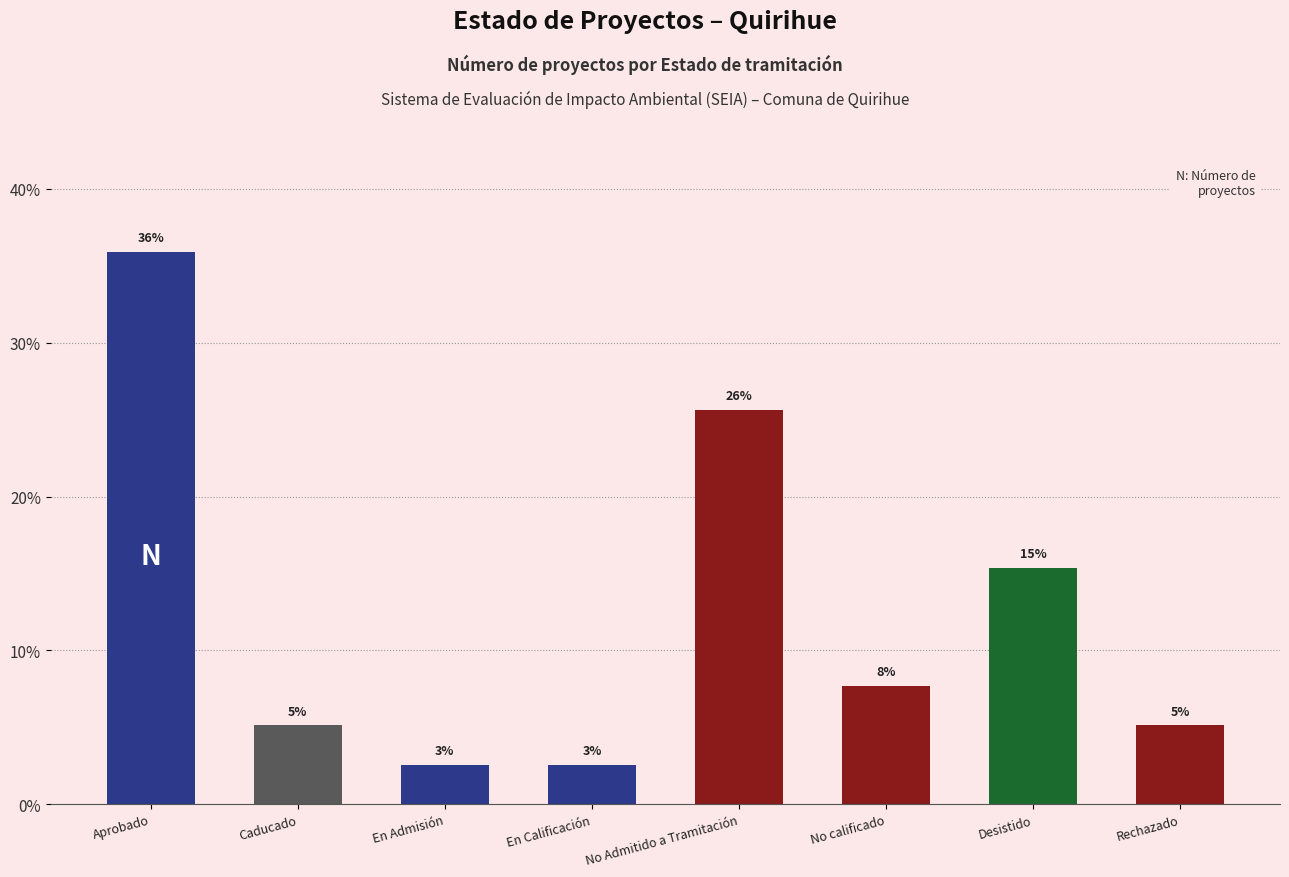

What position from the left is Rechazado?

8